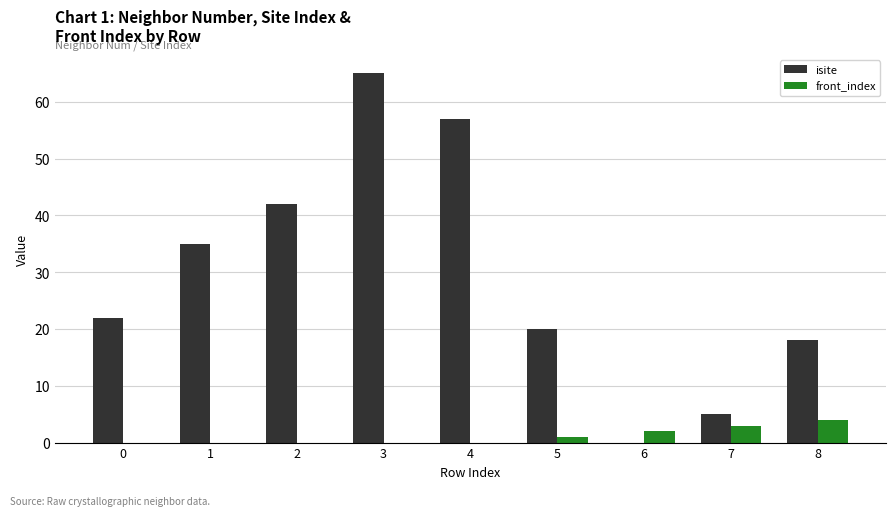

The isite series shows 100 at 3. True or false?

False